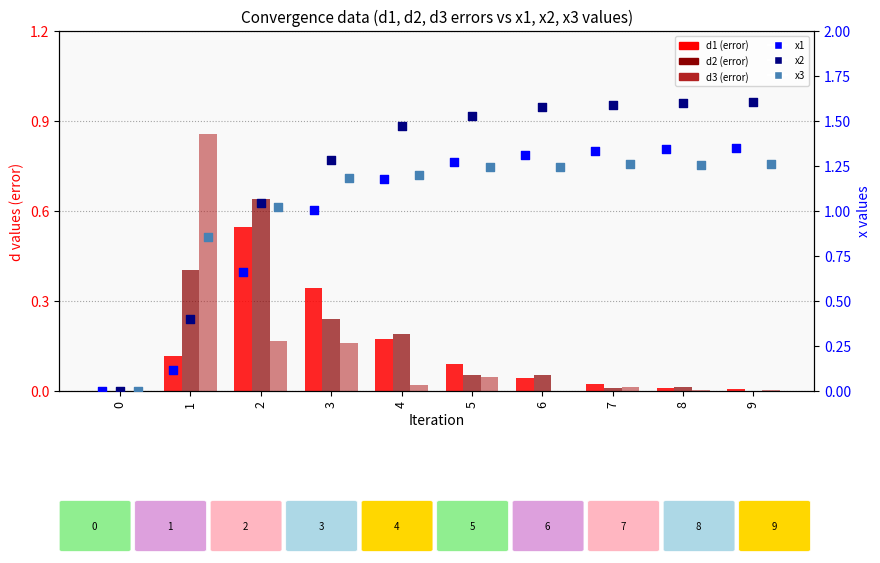

What is the total value across all series at 2?

4.1